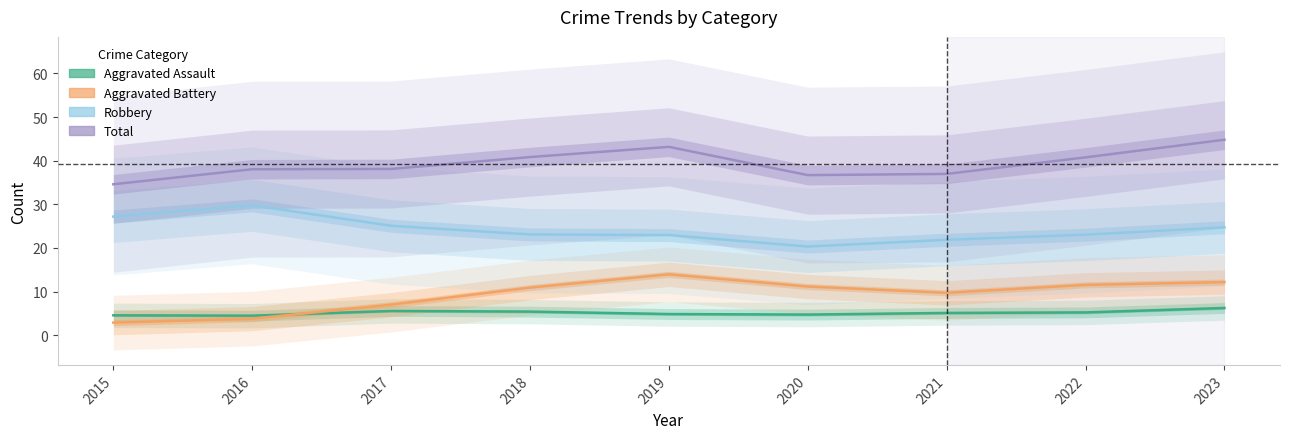

Reading left to right, transcribe all the data shown in this chart.

Aggravated Assault: 2015=4.5	2016=4.5	2017=5.5	2018=5.4	2019=4.8	2020=4.7	2021=5.1	2022=5.2	2023=6.2
Aggravated Battery: 2015=2.9	2016=3.8	2017=7.0	2018=10.9	2019=13.9	2020=11.1	2021=9.7	2022=11.5	2023=12.2
Robbery: 2015=27.2	2016=29.8	2017=25.1	2018=23.1	2019=22.9	2020=20.3	2021=21.9	2022=23.0	2023=24.7
Total: 2015=34.6	2016=38.0	2017=38.1	2018=40.8	2019=43.2	2020=36.7	2021=37.0	2022=40.8	2023=44.8